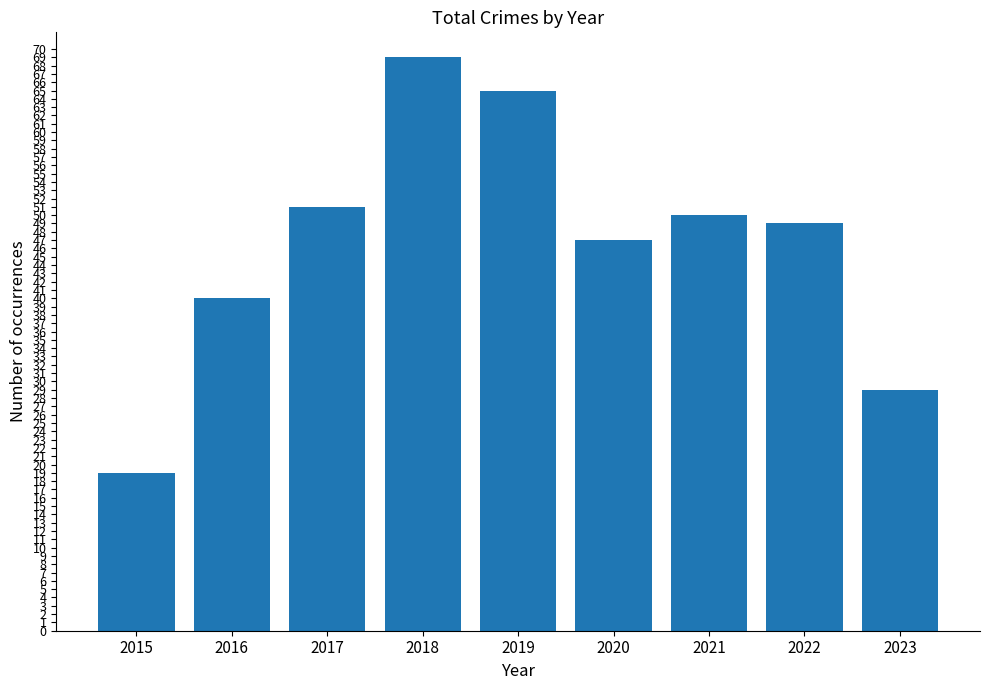

Reading left to right, list all the values displayed in this chart.

19	40	51	69	65	47	50	49	29